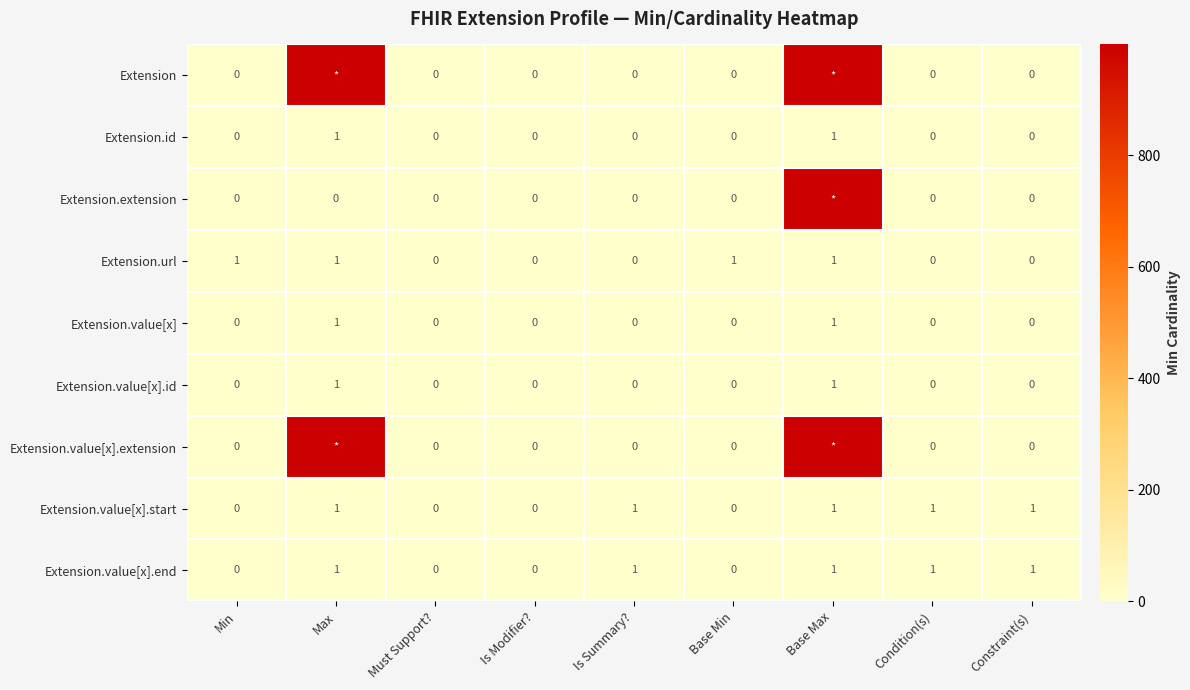

The Extension.value[x].end series shows 0 at Must Support?. True or false?

True